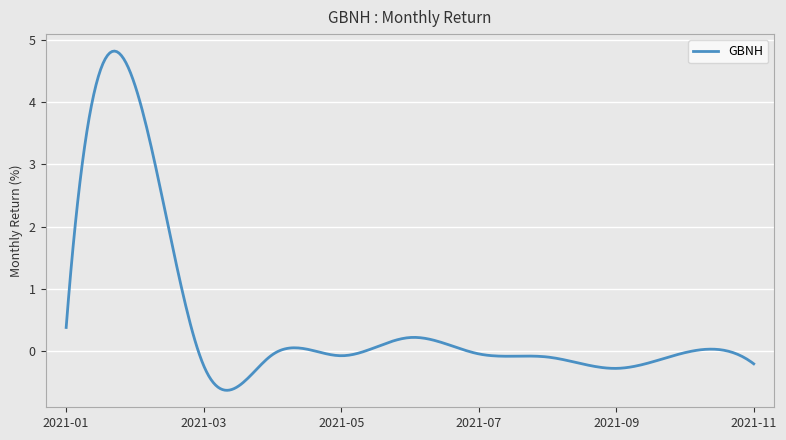

What is the difference between the maximum and minimum values?

5.5